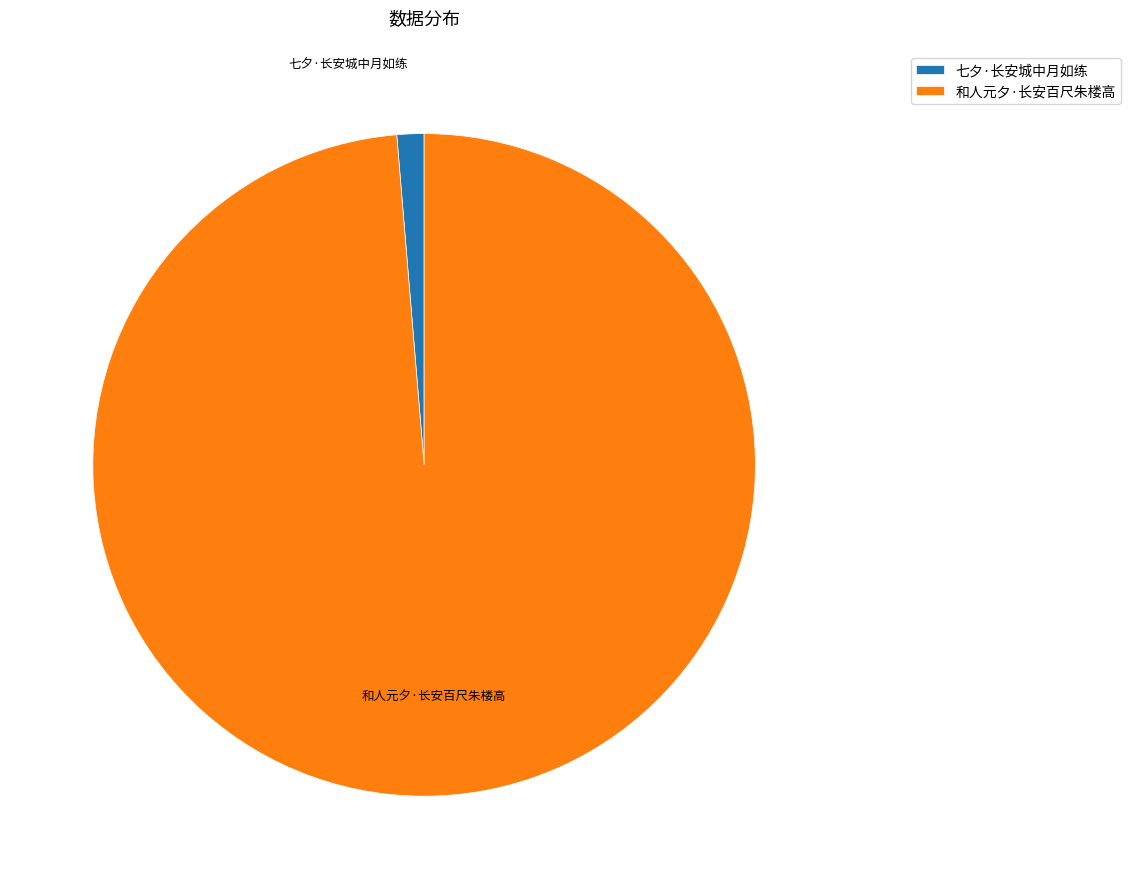

Which slice represents more than half of the pie?

和人元夕·长安百尺朱楼高